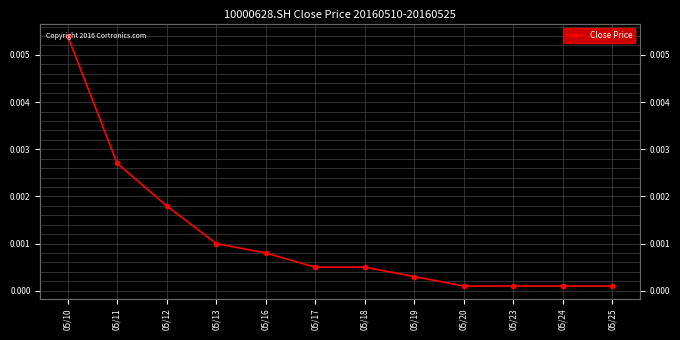

Which label corresponds to the largest value in the chart?

05/10